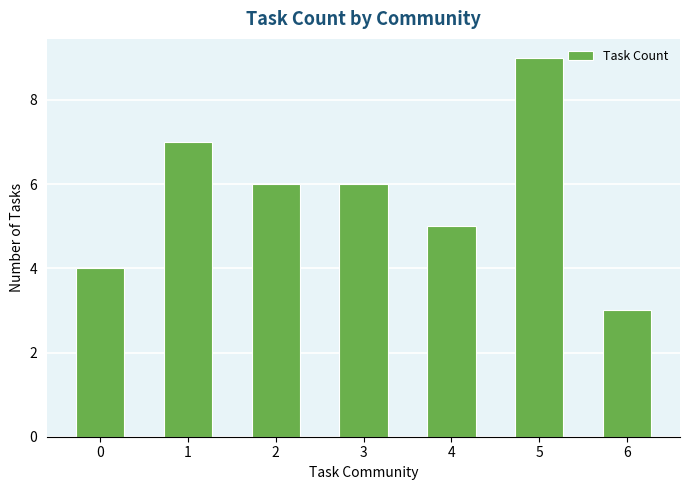

Is it true that the value at 5 is 9?

True